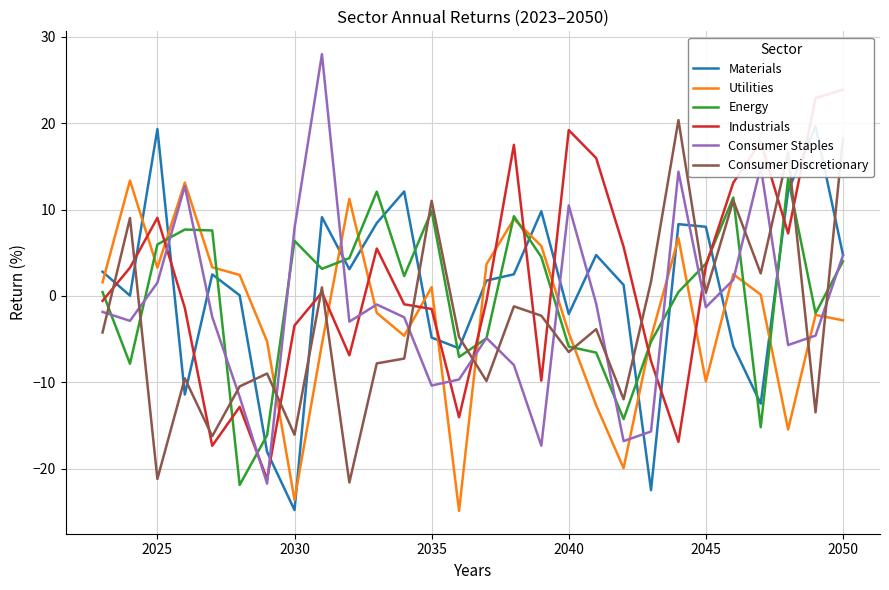

What is the minimum value for Utilities?

-24.9